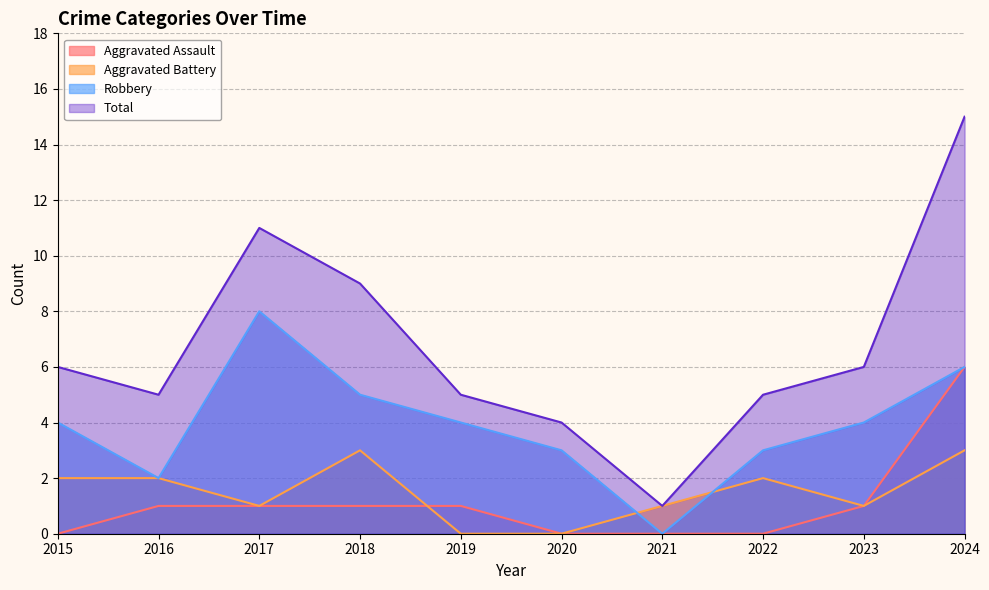

Reading left to right, what are all the values shown in this chart?

Aggravated Assault: 2015=0	2016=1	2017=1	2018=1	2019=1	2020=0	2021=0	2022=0	2023=1	2024=6
Aggravated Battery: 2015=2	2016=2	2017=1	2018=3	2019=0	2020=0	2021=1	2022=2	2023=1	2024=3
Robbery: 2015=4	2016=2	2017=8	2018=5	2019=4	2020=3	2021=0	2022=3	2023=4	2024=6
Total: 2015=6	2016=5	2017=11	2018=9	2019=5	2020=4	2021=1	2022=5	2023=6	2024=15